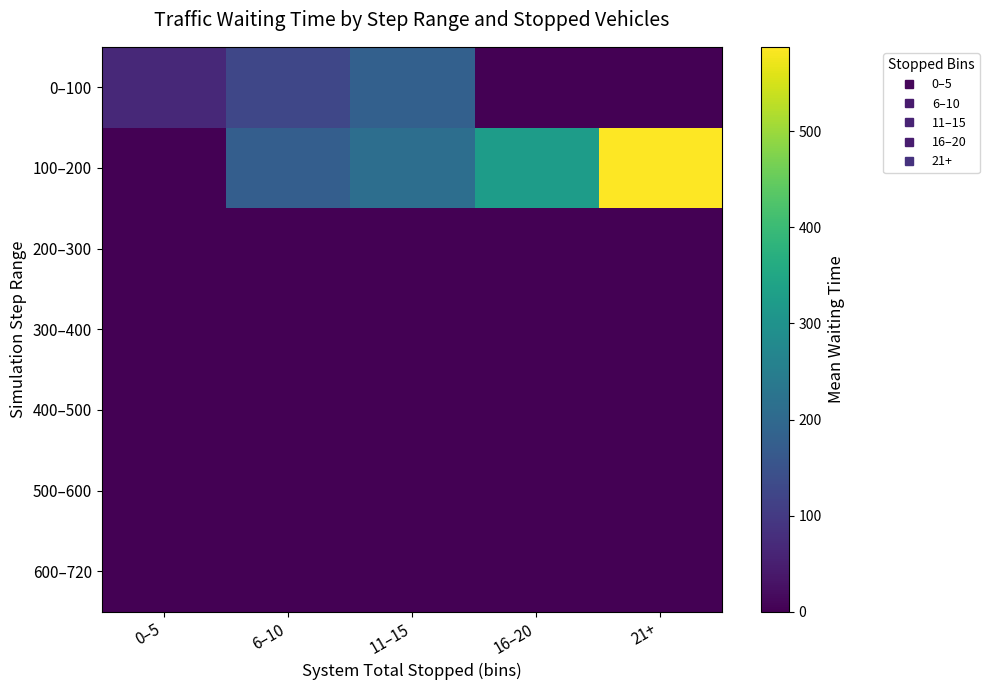

Which series has the widest spread of values?

100–200